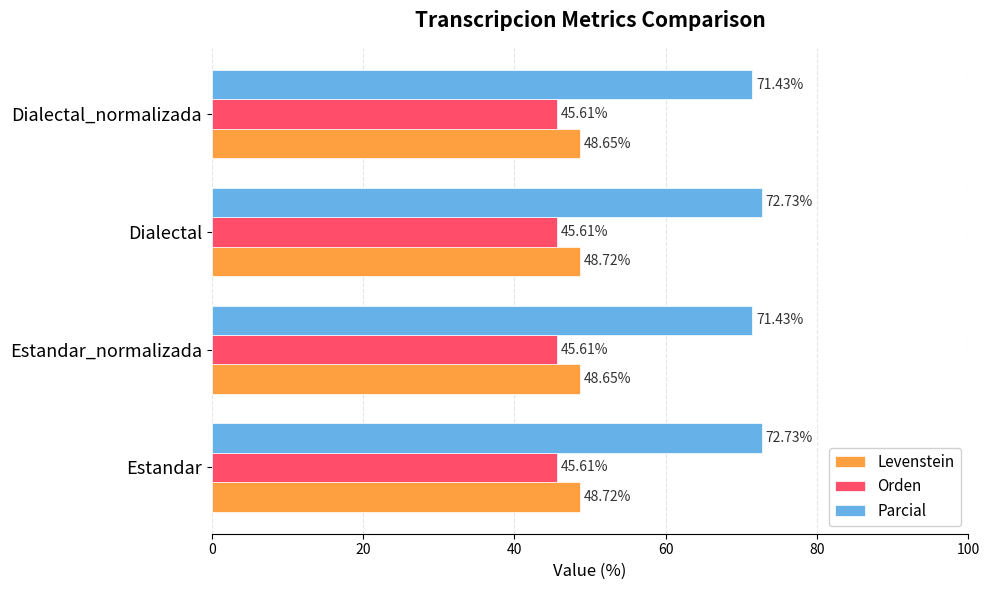

Count the number of data series in this chart.

3